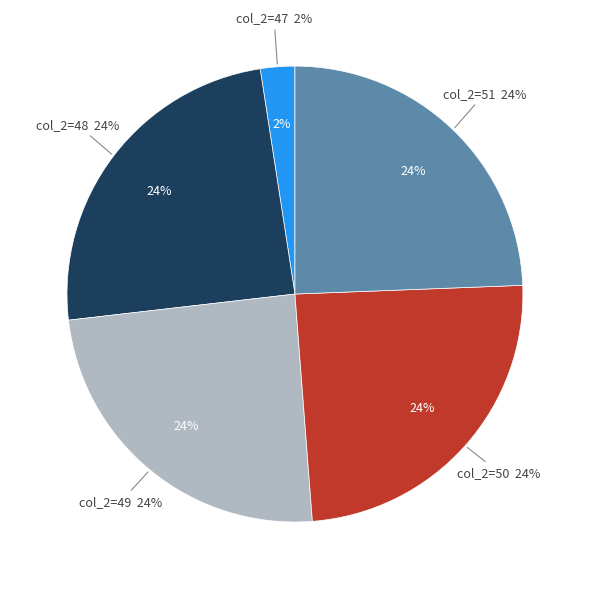

Which category has the smallest portion of the pie?

col_2=47